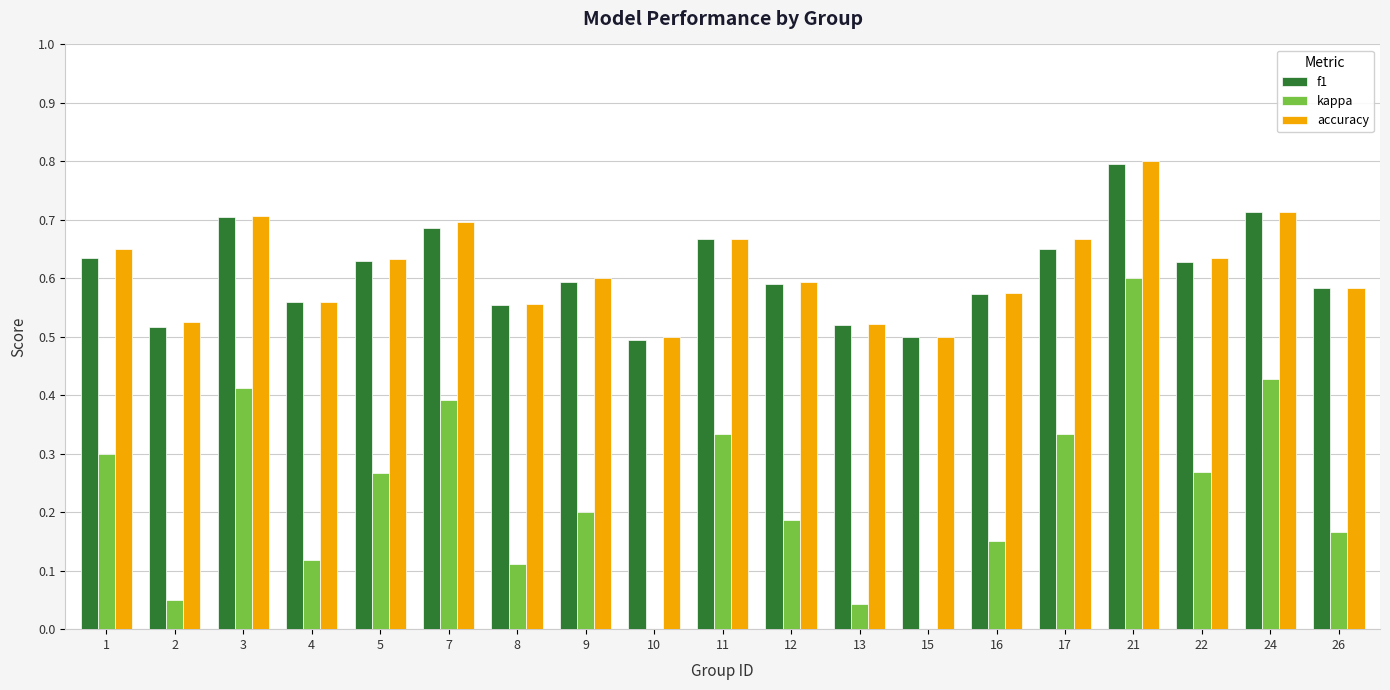

What are all the series names shown in the legend?

f1, kappa, accuracy